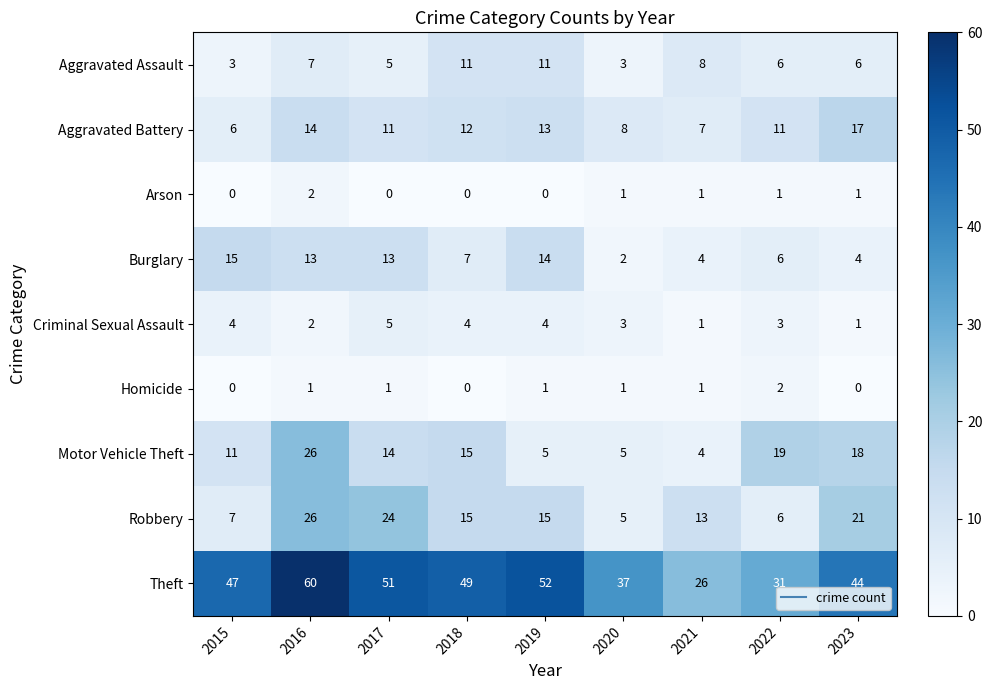

What is the difference between the second highest and minimum values in the Theft series?

26